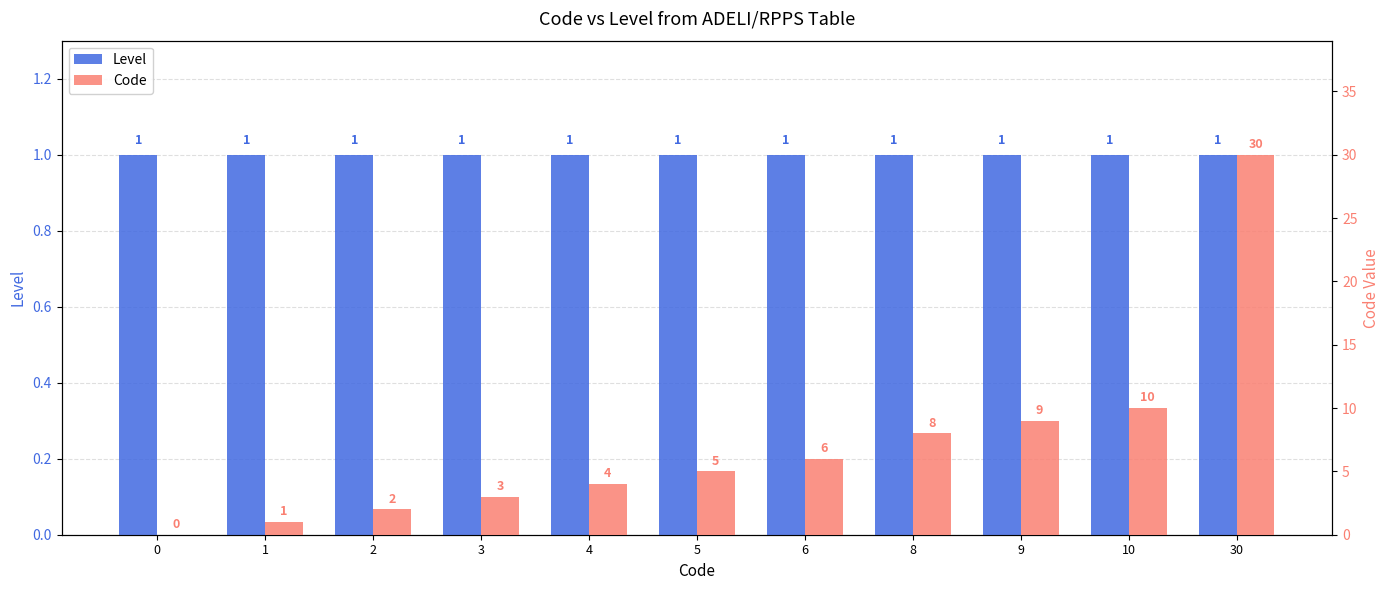

What is the approximate value of Code at 30?

30